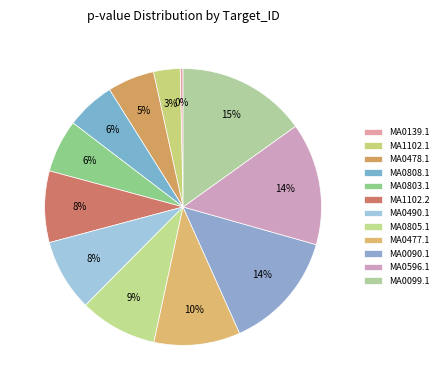

To the nearest percent, what is the difference between the MA0805.1 and MA1102.1 slice percentages?

6%